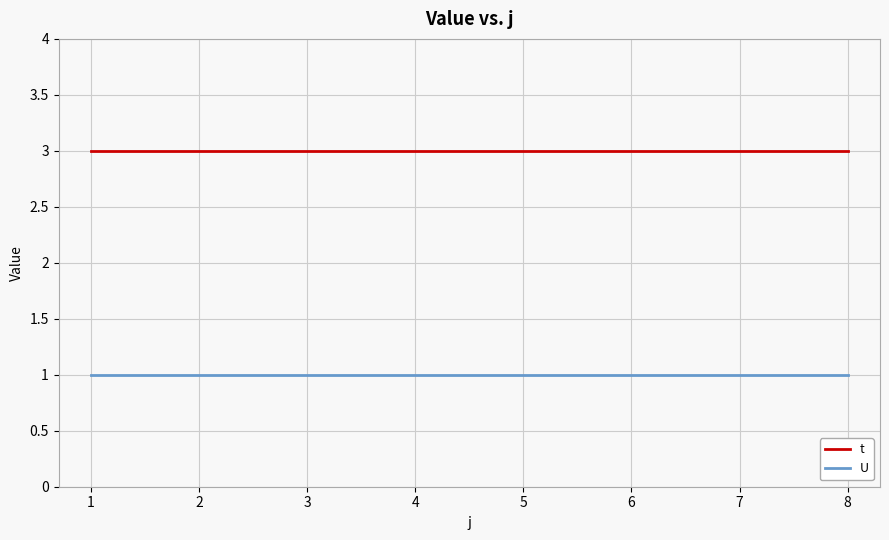

The value of t at 8 is 3. True or false?

True